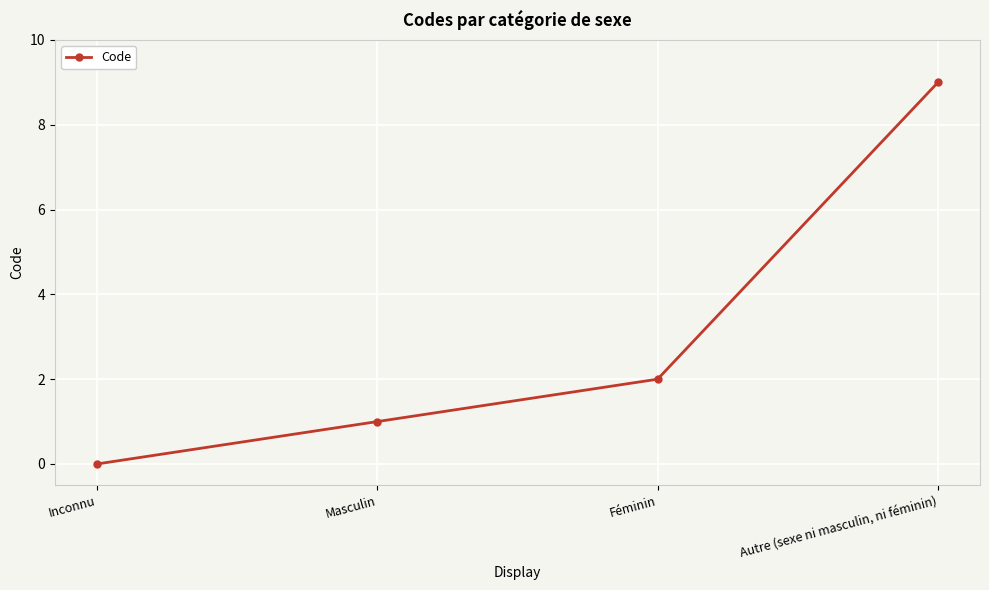

Count the values in the range 1 to 9.

3